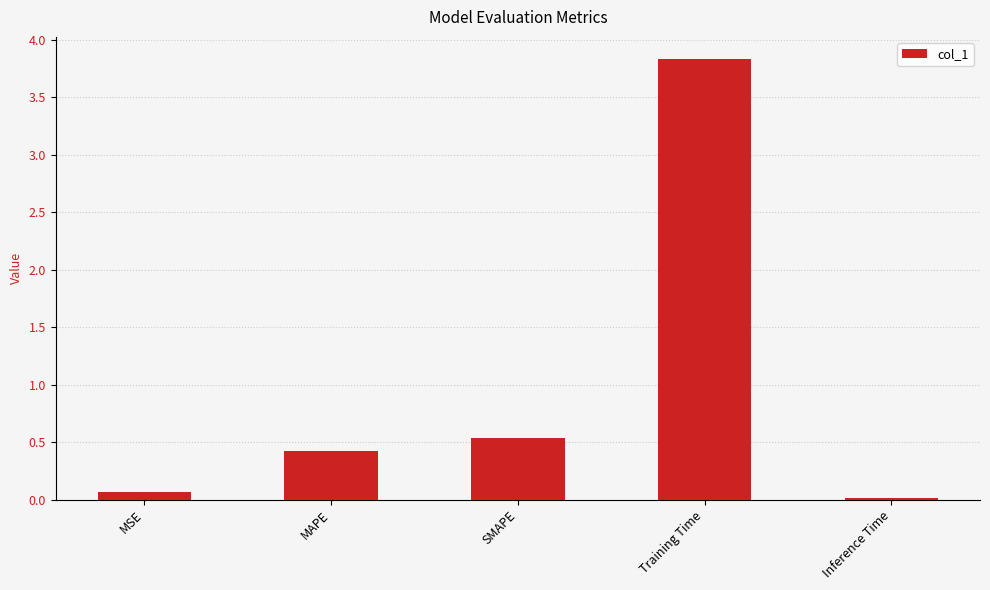

What is the label of the 4th bar from the left?

Training Time